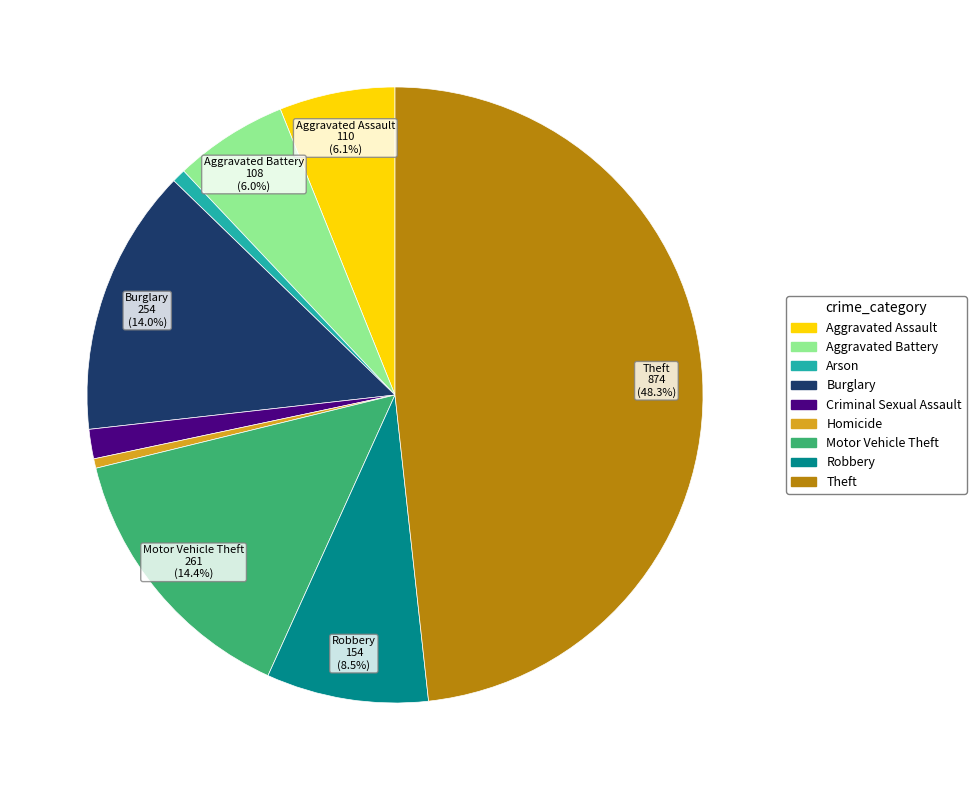

Which category has the biggest portion of the pie?

Theft